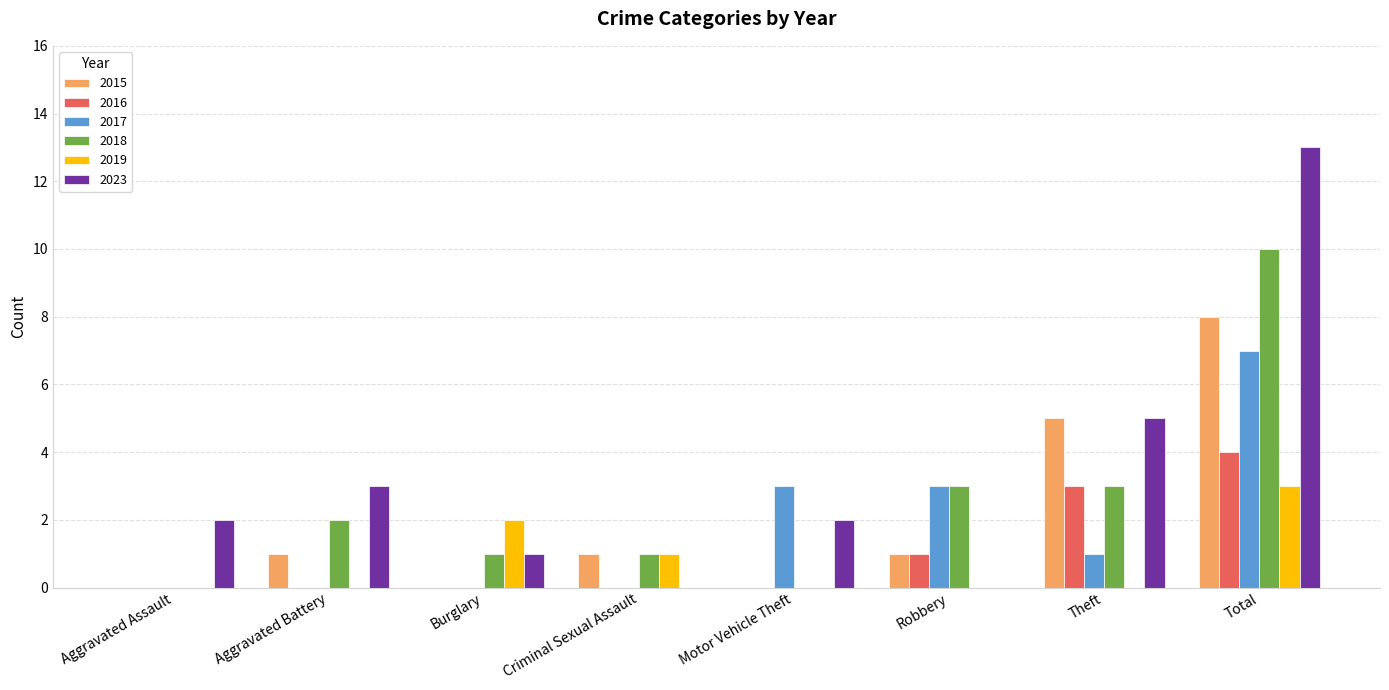

Which series has the largest total across all categories?

2023